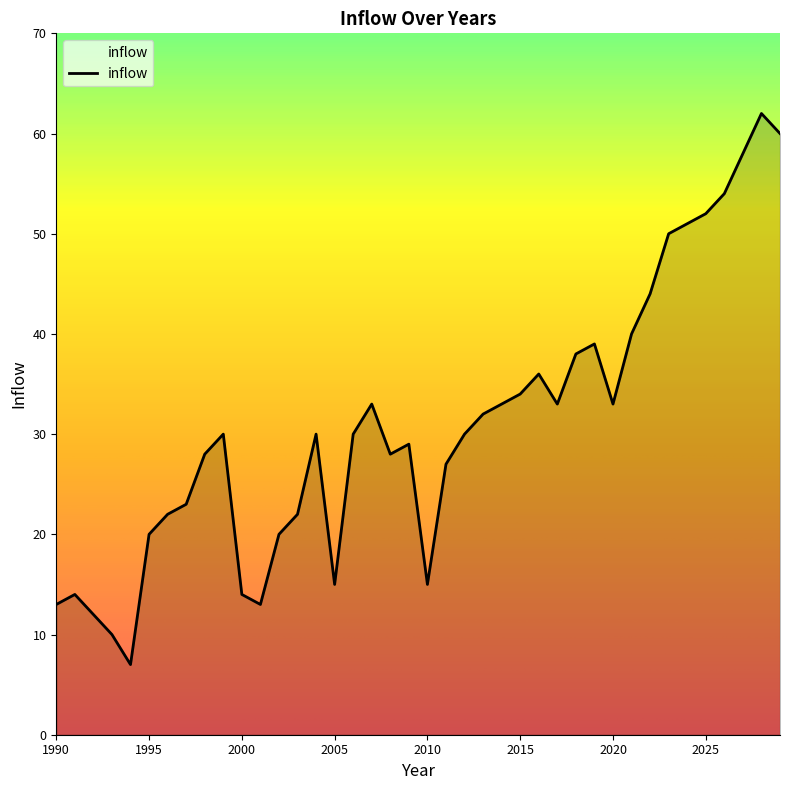

What is the maximum value shown in the chart?

62